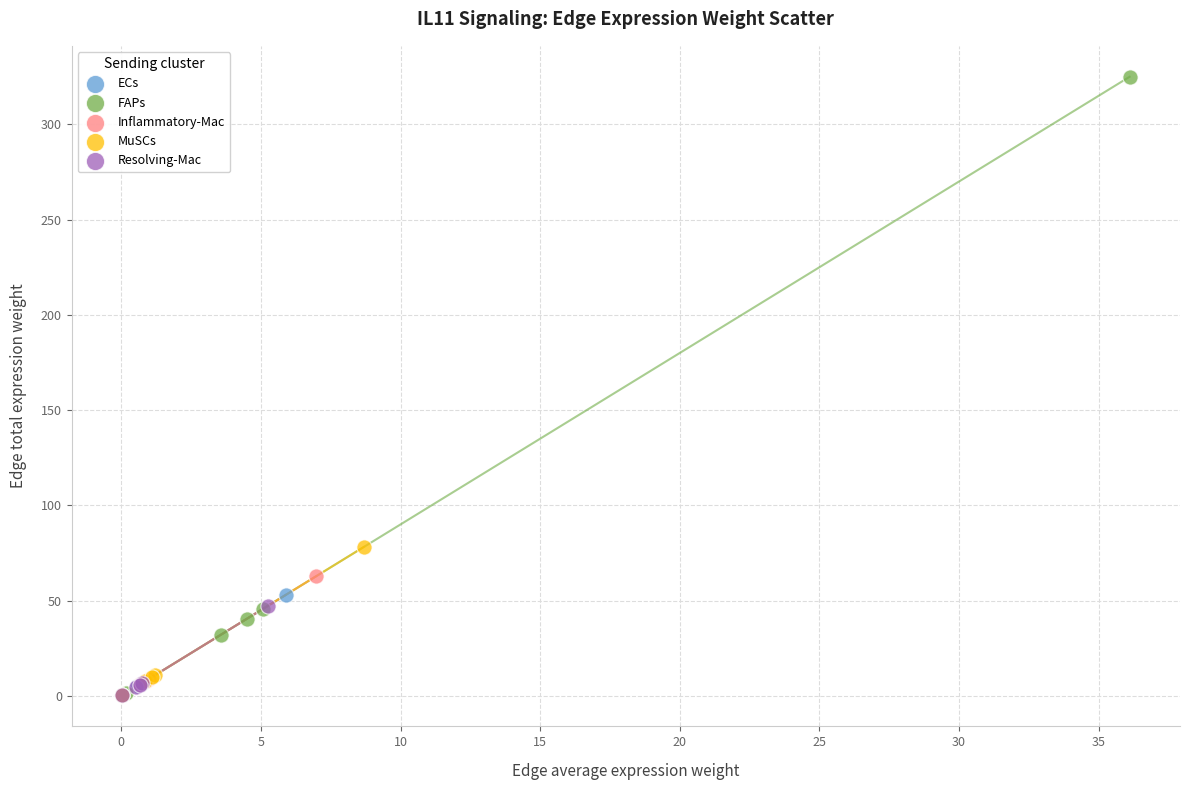

Which series contains the highest Y value?

FAPs